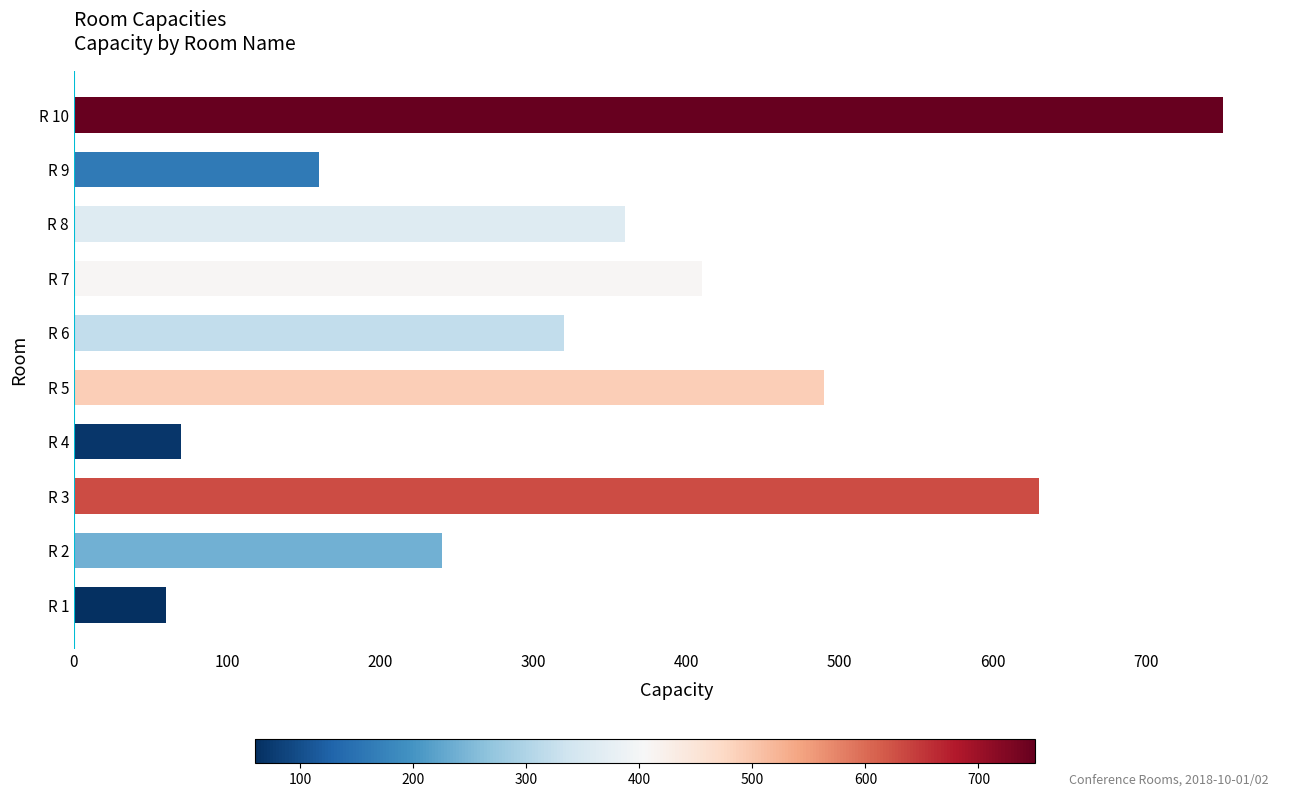

What is the change in value from R 1 to R 6?

+260